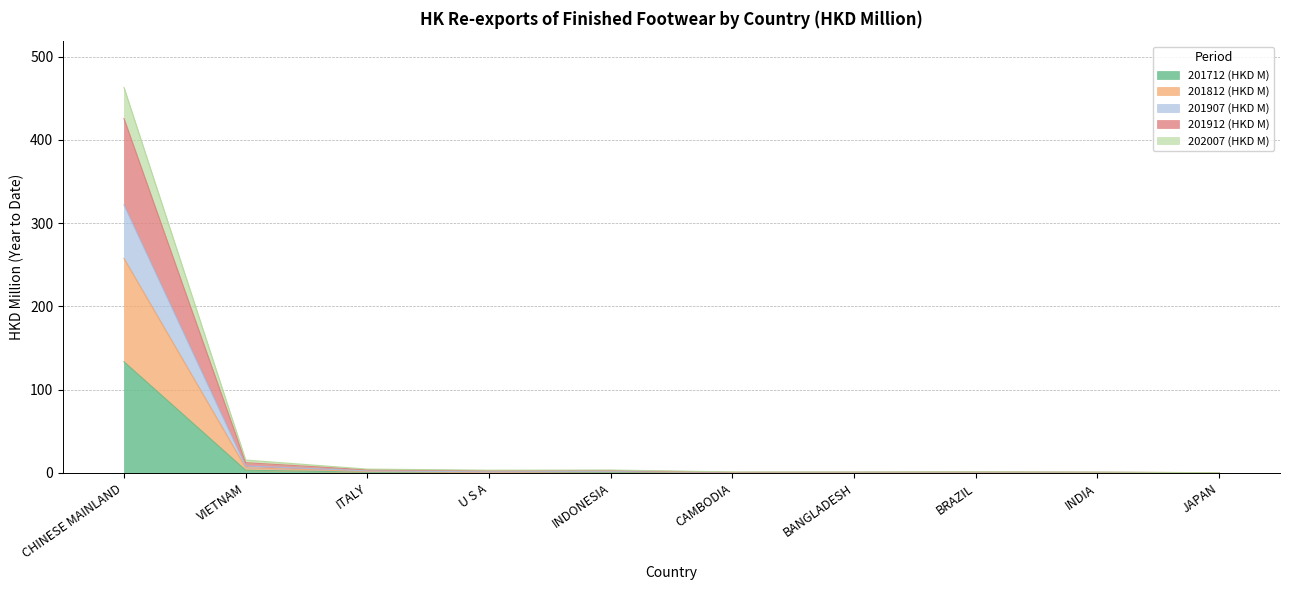

What is the difference between the highest and lowest values at CAMBODIA?

1.0